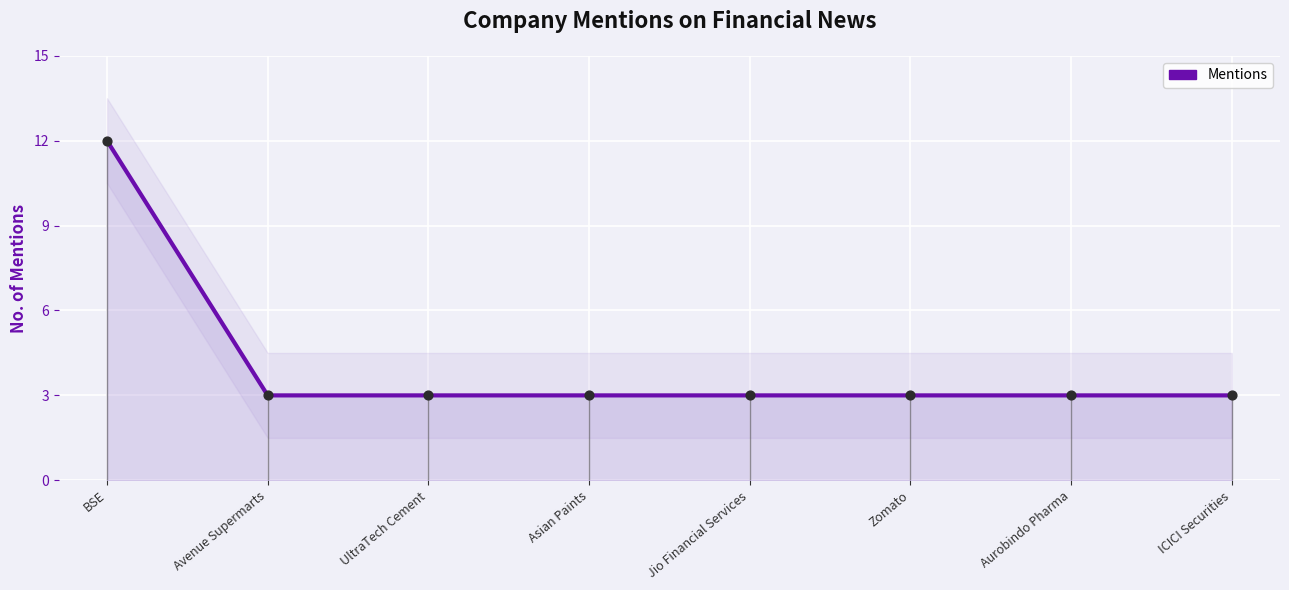

Approximately how many times larger is the value at Zomato compared to ICICI Securities?

1.0